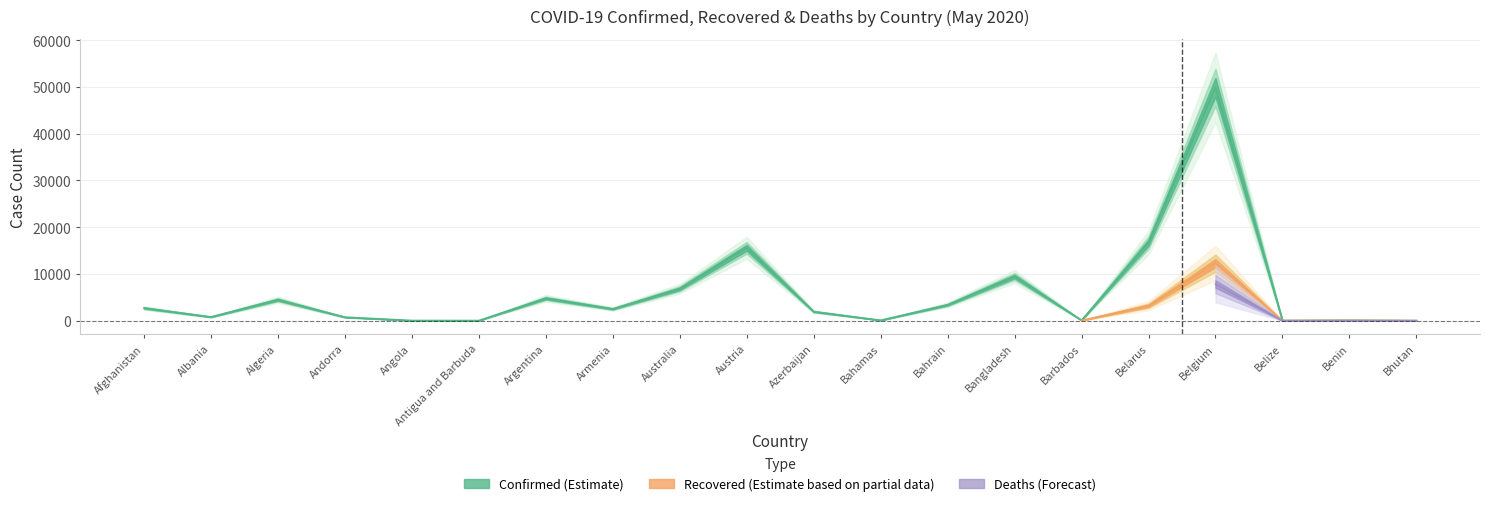

At which label does Confirmed reach its minimum?

Bhutan